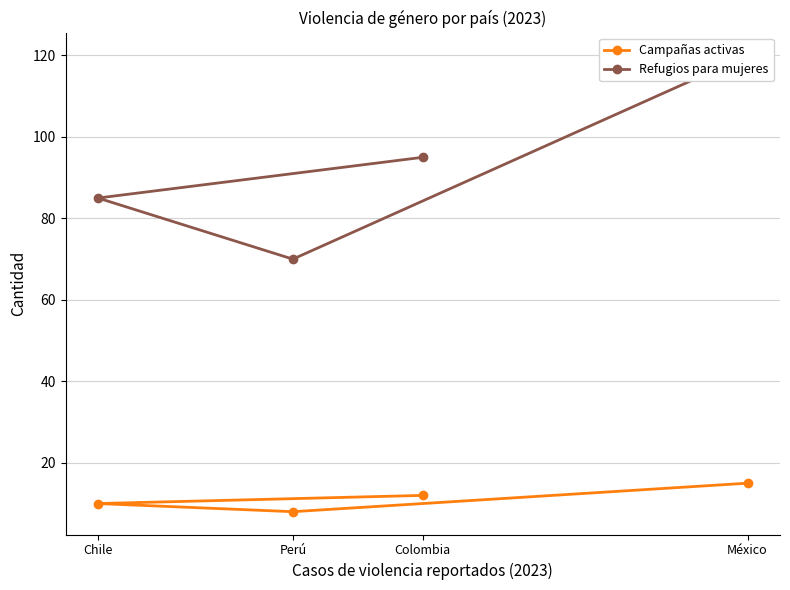

Which series has the widest spread of values?

Refugios para mujeres